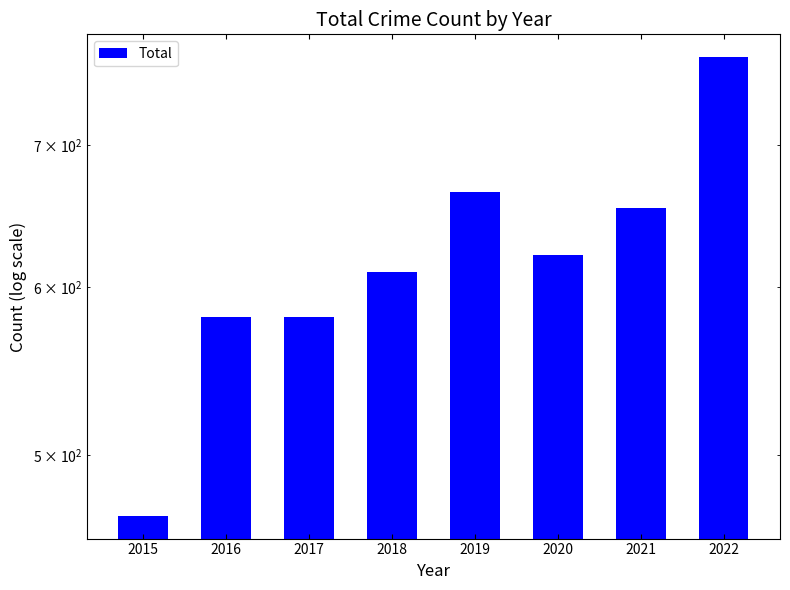

What is the change in value from 2020 to 2021?

+33